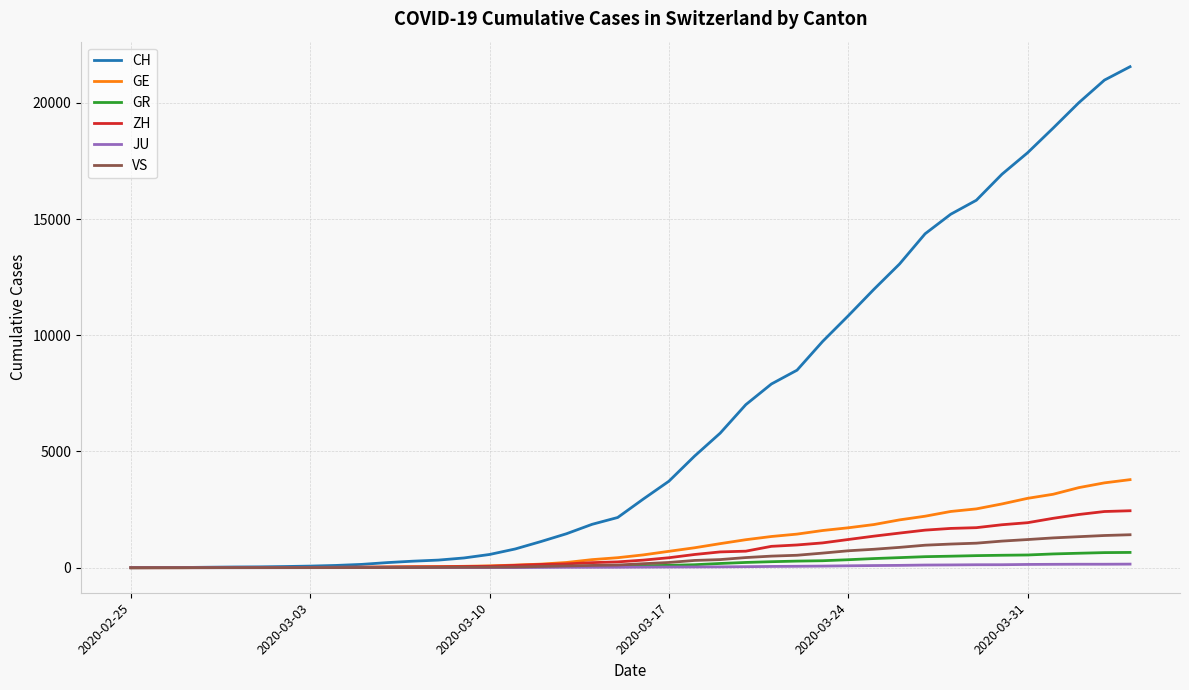

Which series has the largest total across all categories?

CH